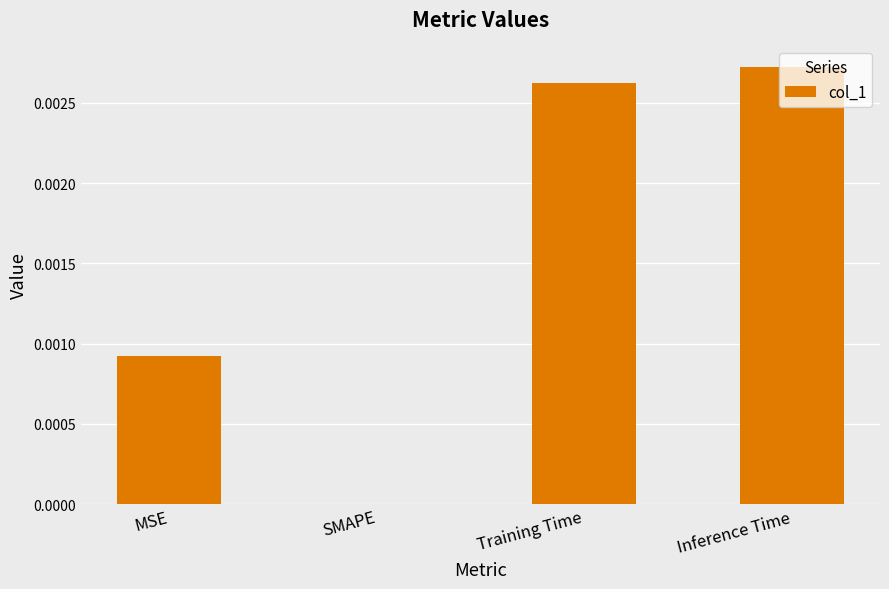

Which label corresponds to the largest value in the chart?

Inference Time